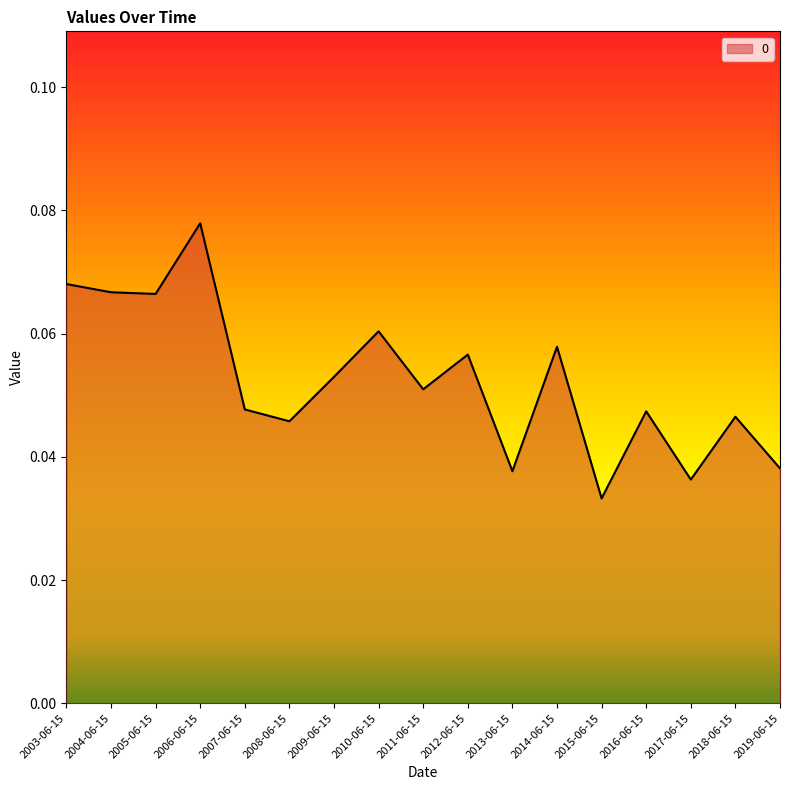

Which category has the lowest value across all series?

2015-06-15